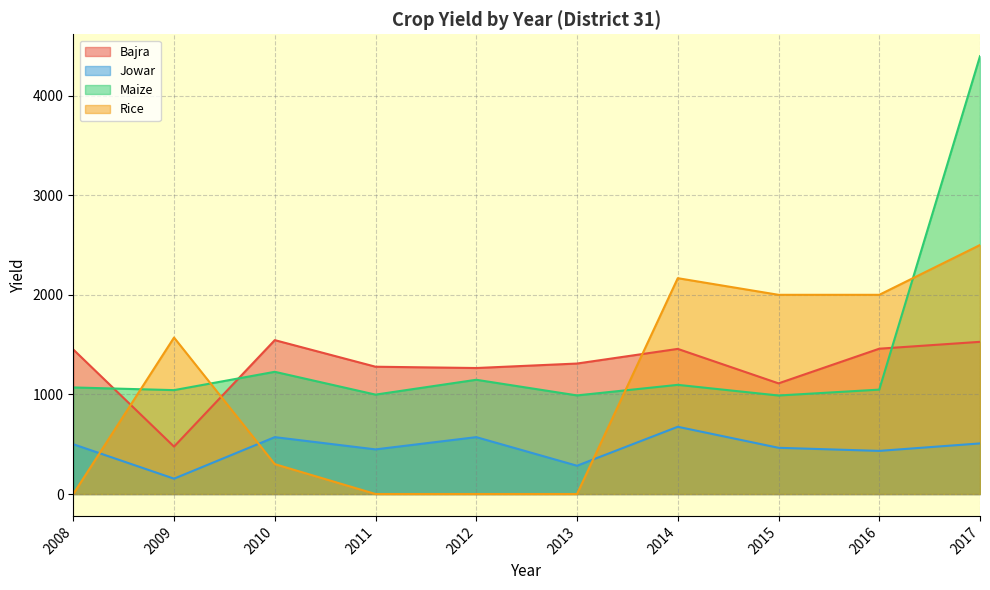

At which label is Jowar closest to 414?

2016